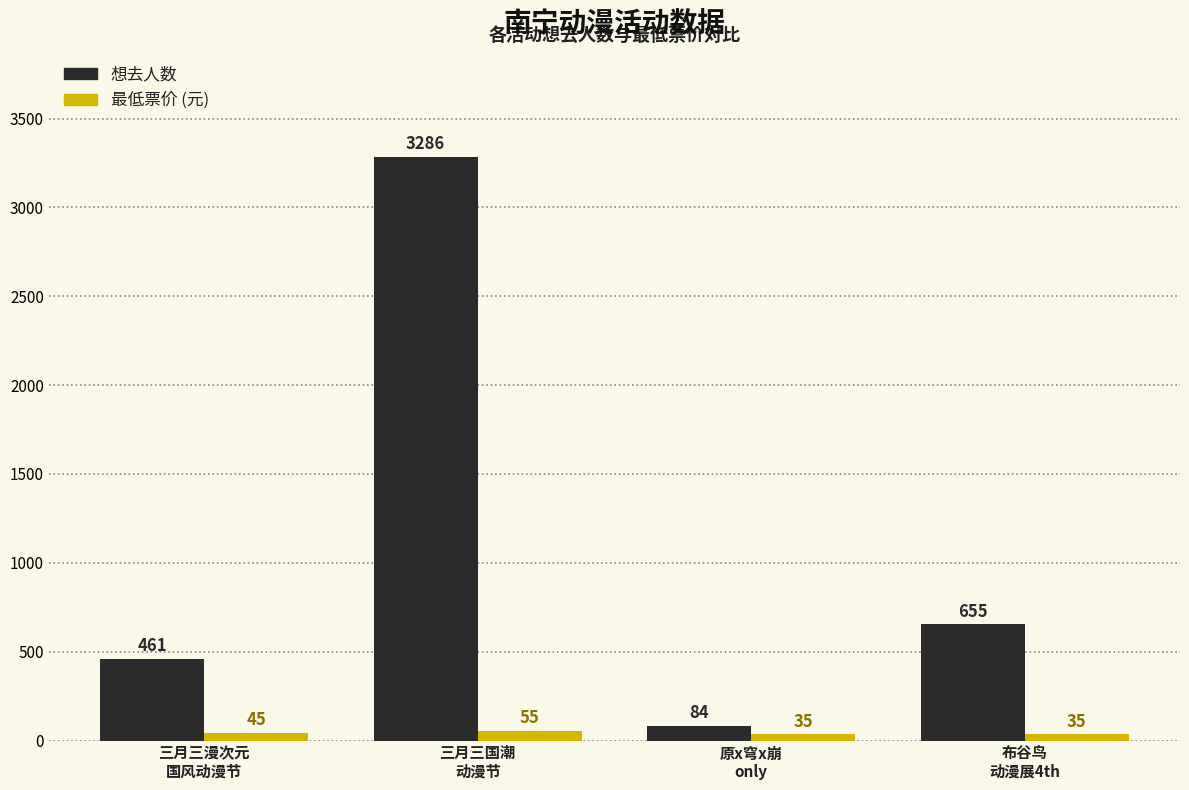

Reading right to left, what are all the values shown in this chart?

想去人数: 布谷鸟
动漫展4th=655	原x穹x崩
only=84	三月三国潮
动漫节=3286	三月三漫次元
国风动漫节=461
最低票价: 布谷鸟
动漫展4th=35	原x穹x崩
only=35	三月三国潮
动漫节=55	三月三漫次元
国风动漫节=45